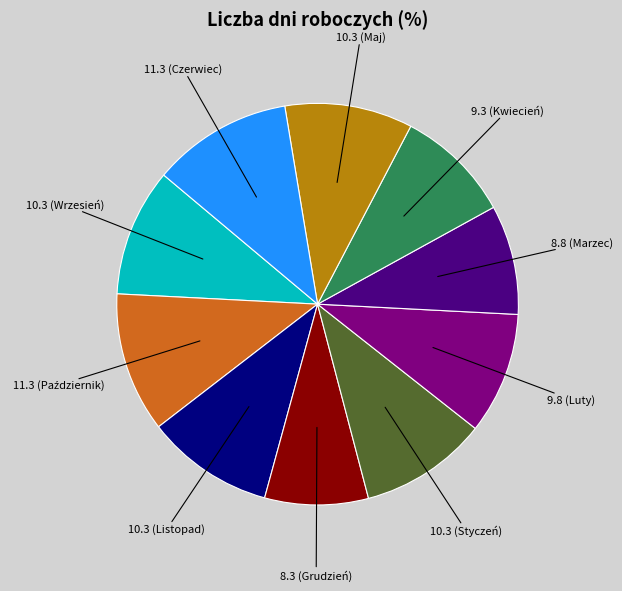

Is there a majority slice in this chart?

No